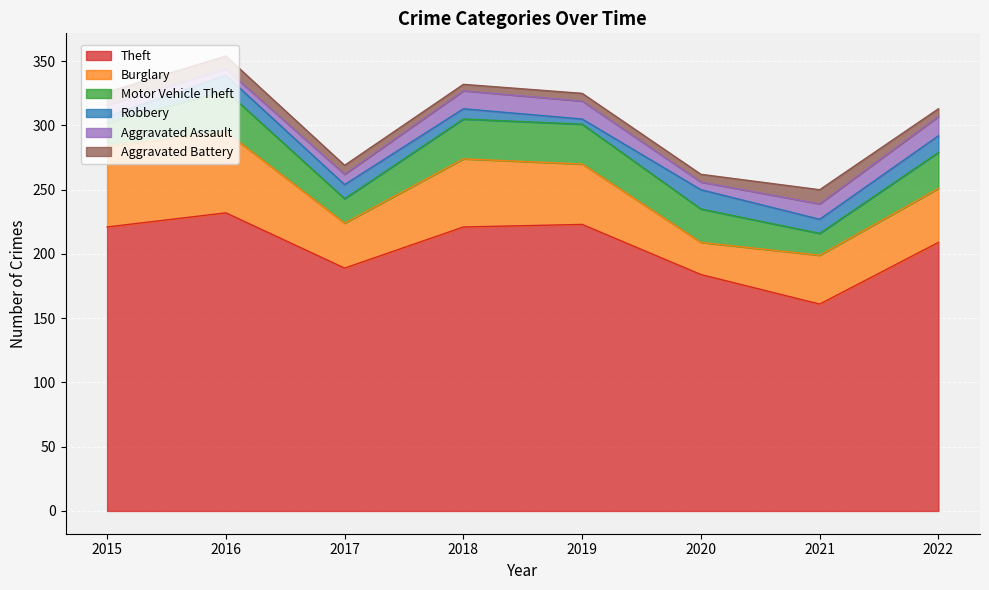

Reading left to right, transcribe all the data shown in this chart.

Theft: 221	232	189	221	223	184	161	209
Burglary: 63	63	35	53	47	25	38	42
Motor Vehicle Theft: 18	32	19	31	31	26	17	28
Robbery: 5	12	11	8	4	15	11	13
Aggravated Assault: 9	5	8	14	14	6	12	15
Aggravated Battery: 10	10	7	5	6	6	11	6